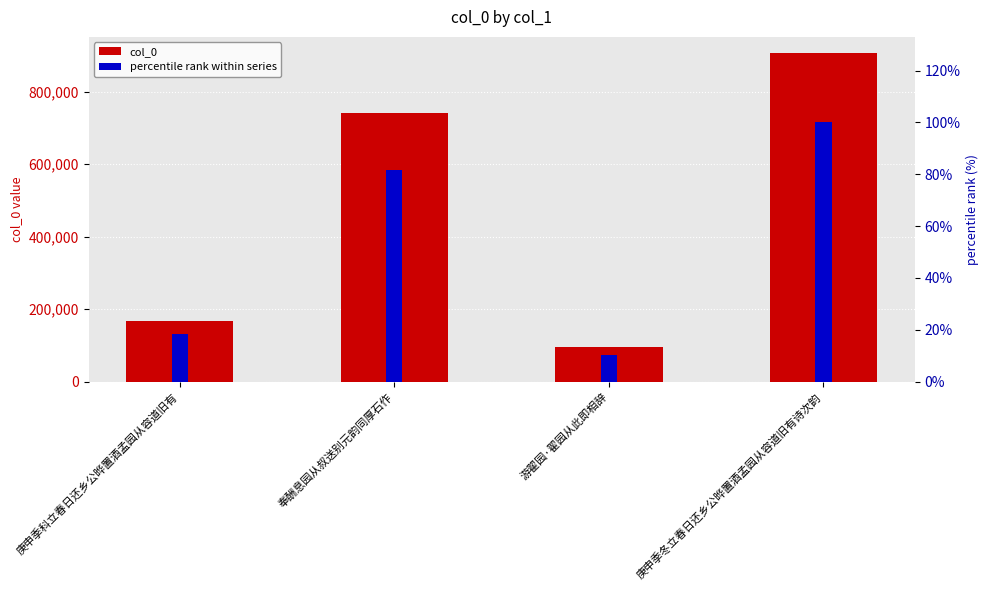

What is the sum of the percentile rank within series values at 游翟园·翟园从此即相辞 and 庚申季科立春日还乡公晔置酒孟园从容道旧有?

28.8